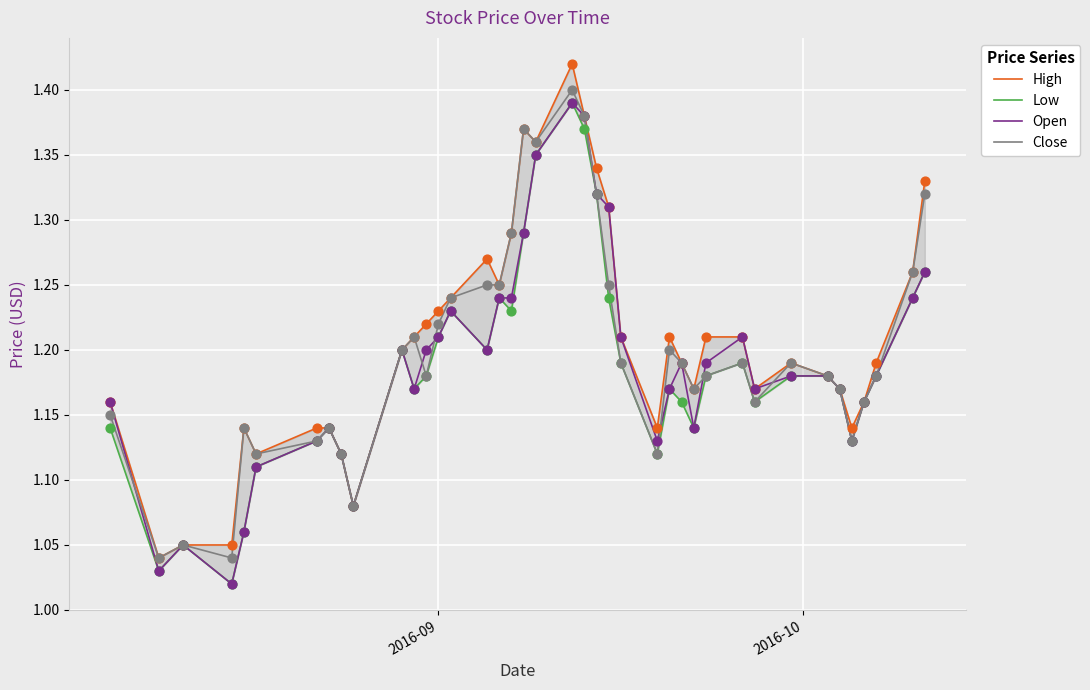

Which series has the largest total across all categories?

High